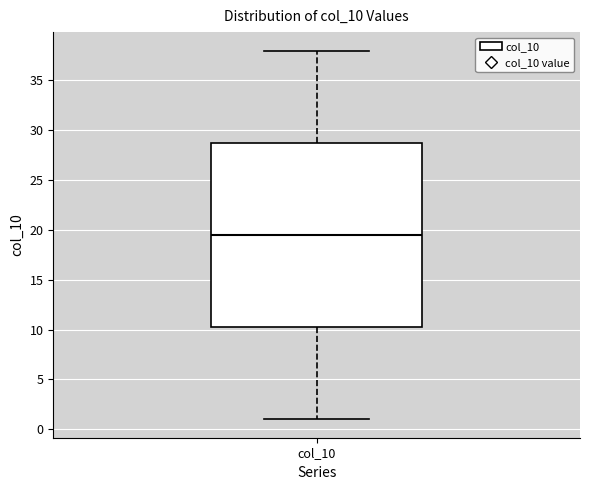

Read this box plot against the y-axis: the position of the median line, the range covered by the box, and the ends of both whiskers. The values are not printed on the chart, so give them approximately, as read against the axis.

median 19.5, box 10.5 to 29.0, whiskers 1.0 to 38.0